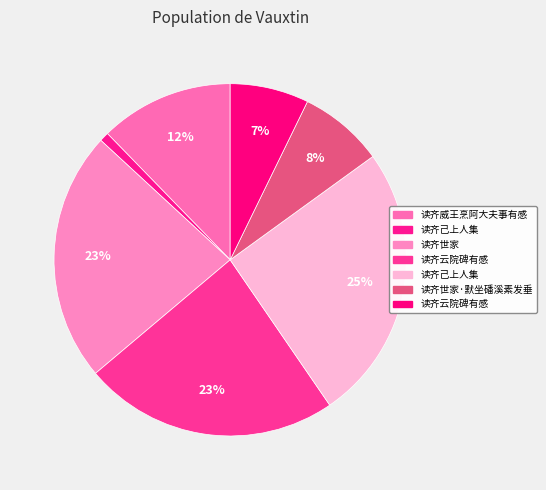

Rank the categories by value from lowest to highest.

读齐己上人集, 读齐云院碑有感, 读齐世家·默坐磻溪素发垂, 读齐威王烹阿大夫事有感, 读齐世家, 读齐云院碑有感, 读齐己上人集